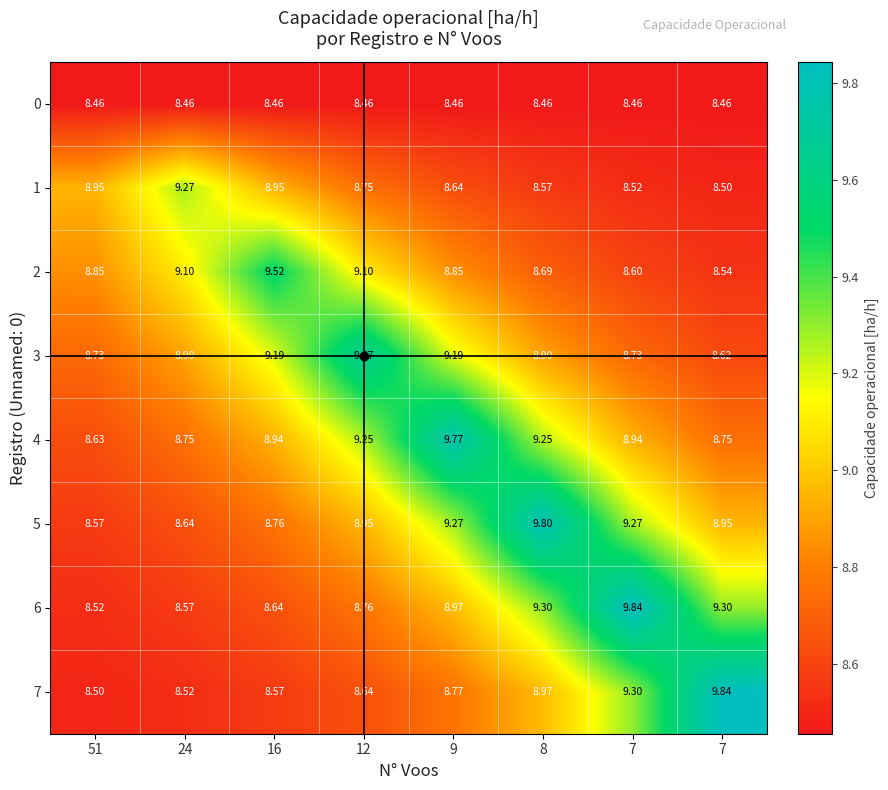

Reading left to right, what are all the values shown in this chart?

0: 51=8.5	24=8.5	16=8.5	12=8.5	9=8.5	8=8.5	7=8.5	7=8.5
1: 51=8.9	24=9.3	16=8.9	12=8.8	9=8.6	8=8.6	7=8.5	7=8.5
2: 51=8.8	24=9.1	16=9.5	12=9.1	9=8.8	8=8.7	7=8.6	7=8.5
3: 51=8.7	24=8.9	16=9.2	12=9.7	9=9.2	8=8.9	7=8.7	7=8.6
4: 51=8.6	24=8.8	16=8.9	12=9.2	9=9.8	8=9.2	7=8.9	7=8.8
5: 51=8.6	24=8.6	16=8.8	12=8.9	9=9.3	8=9.8	7=9.3	7=8.9
6: 51=8.5	24=8.6	16=8.6	12=8.8	9=9.0	8=9.3	7=9.8	7=9.3
7: 51=8.5	24=8.5	16=8.6	12=8.6	9=8.8	8=9.0	7=9.3	7=9.8